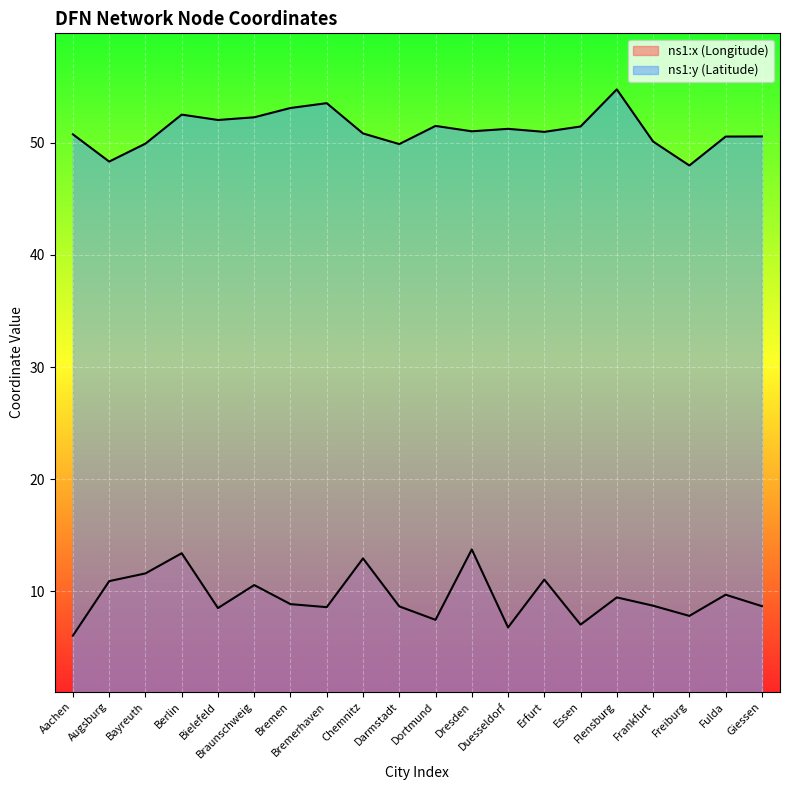

What is the sum of all ns1:x (Longitude) values?

190.3